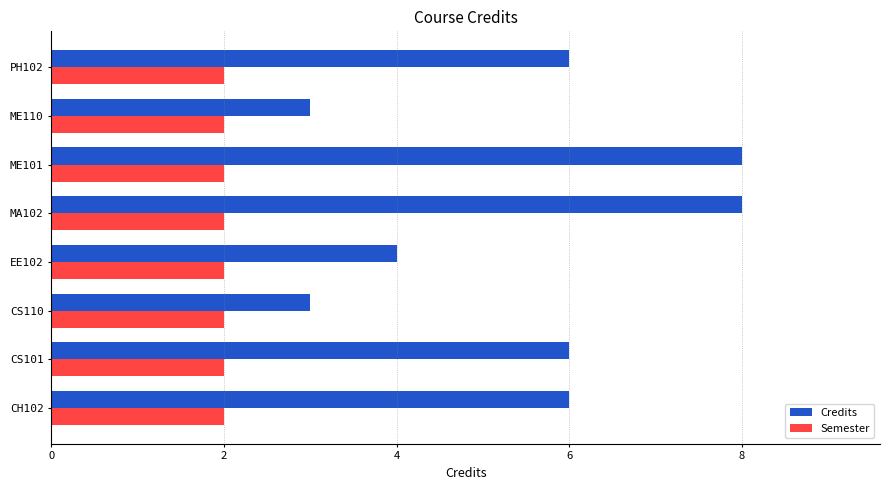

Rank the series by their average value, from highest to lowest.

Credits, Semester